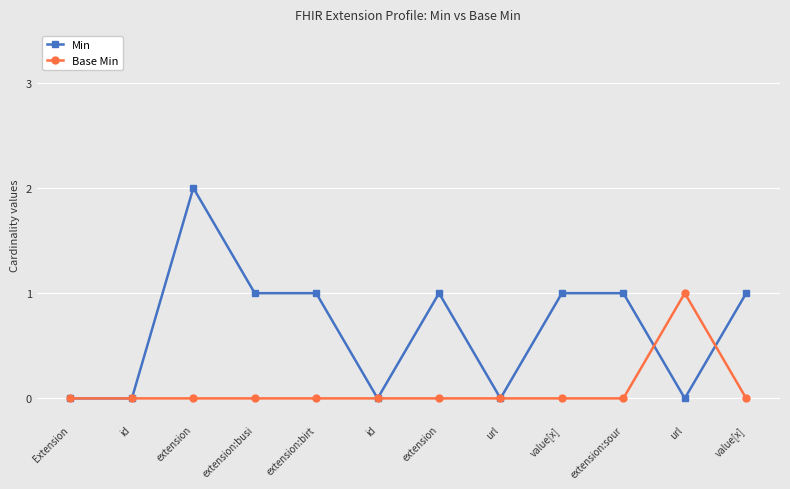

Is it true that Min equals 0 at id?

True